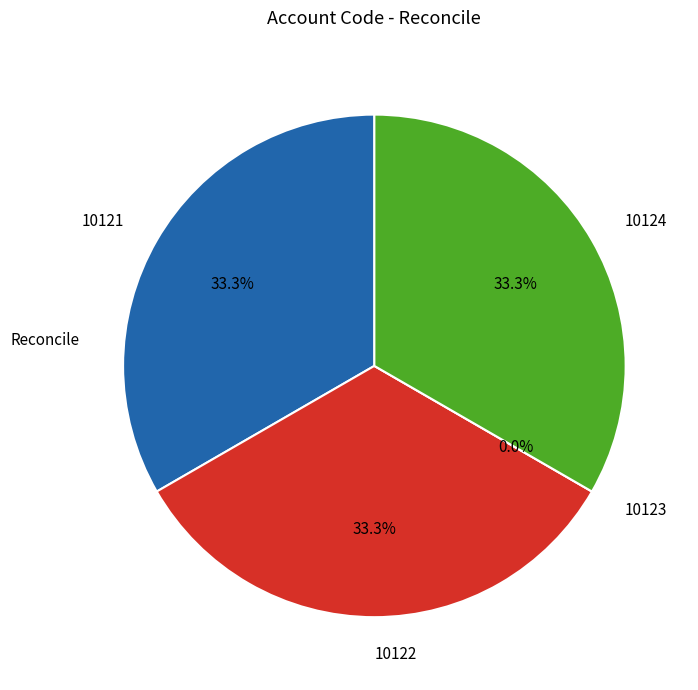

Rank the categories by value from lowest to highest.

10123, 10121, 10122, 10124